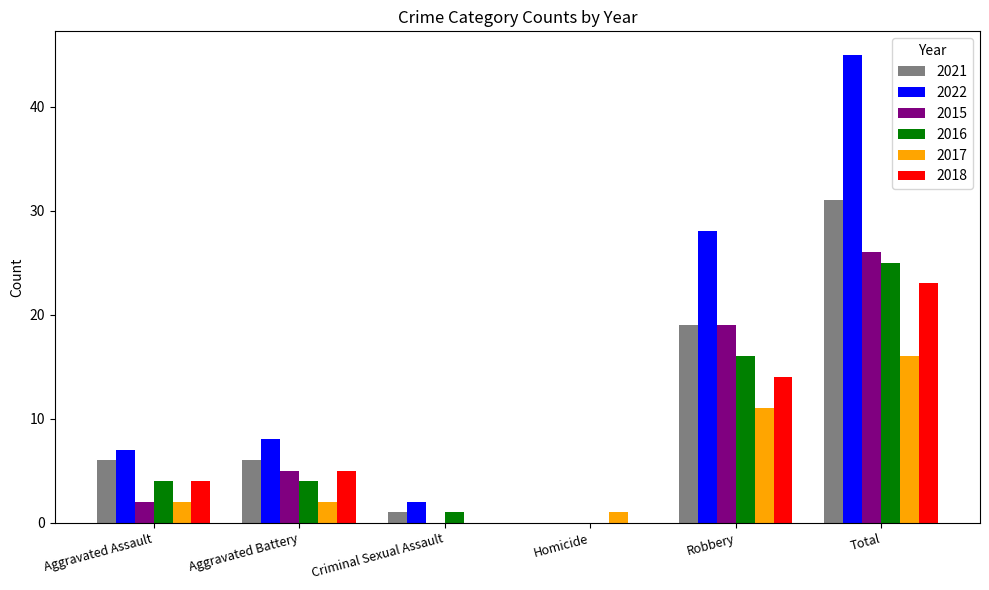

At which category is the sum across all series the highest?

Total